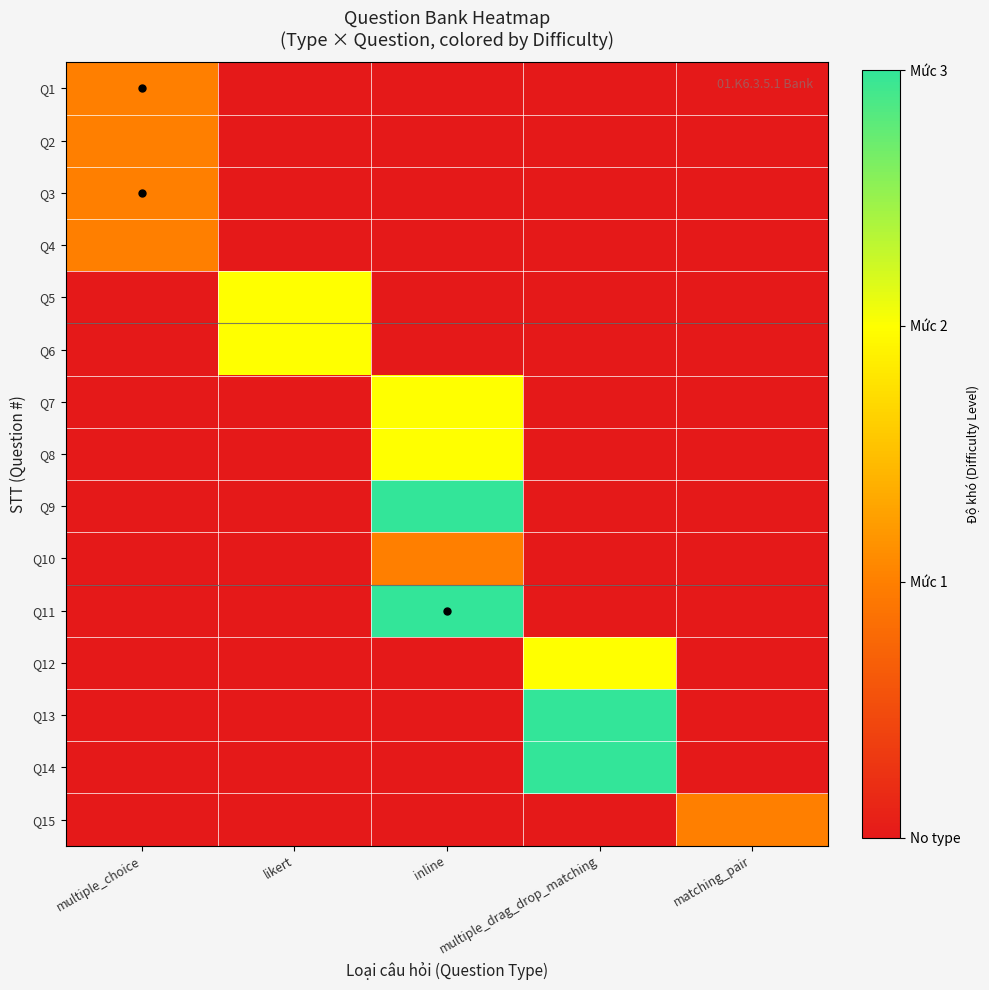

What is the greatest value displayed?

3